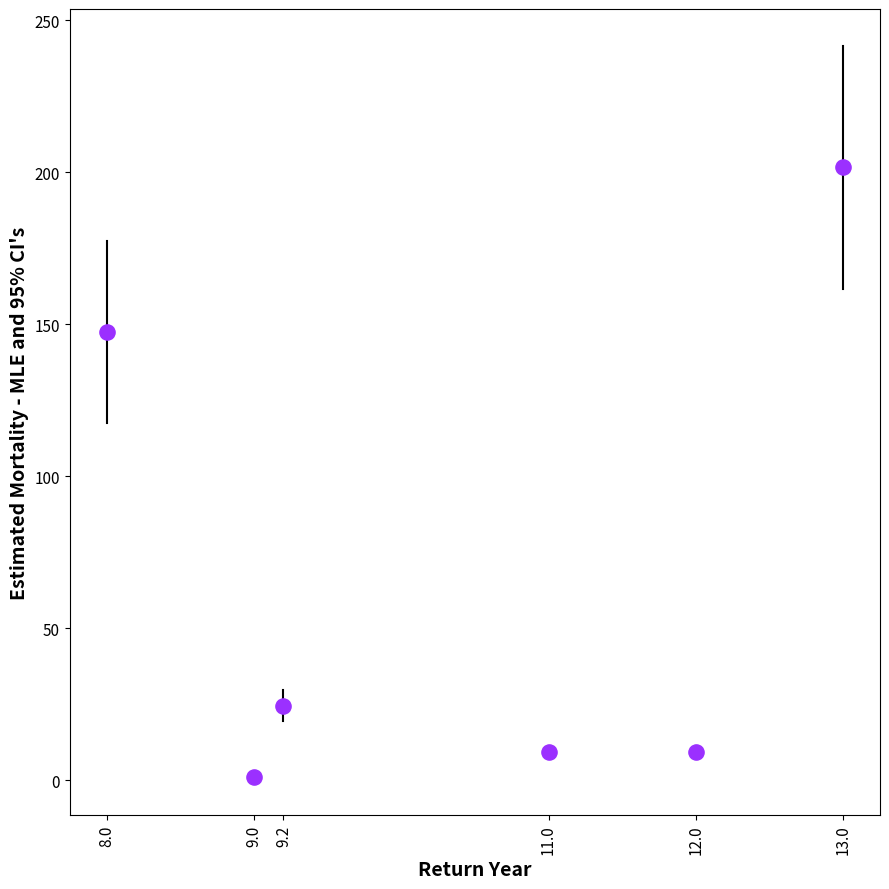

What Y value in the scatter plot is closest to 101?

147.5